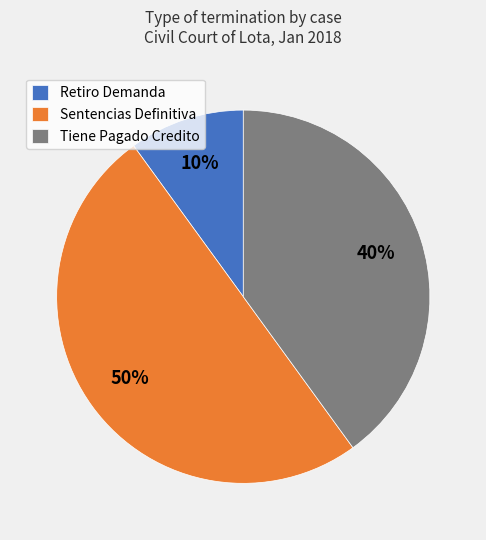

Rank the categories by value from lowest to highest.

Retiro Demanda, Tiene Pagado Credito, Sentencias Definitiva